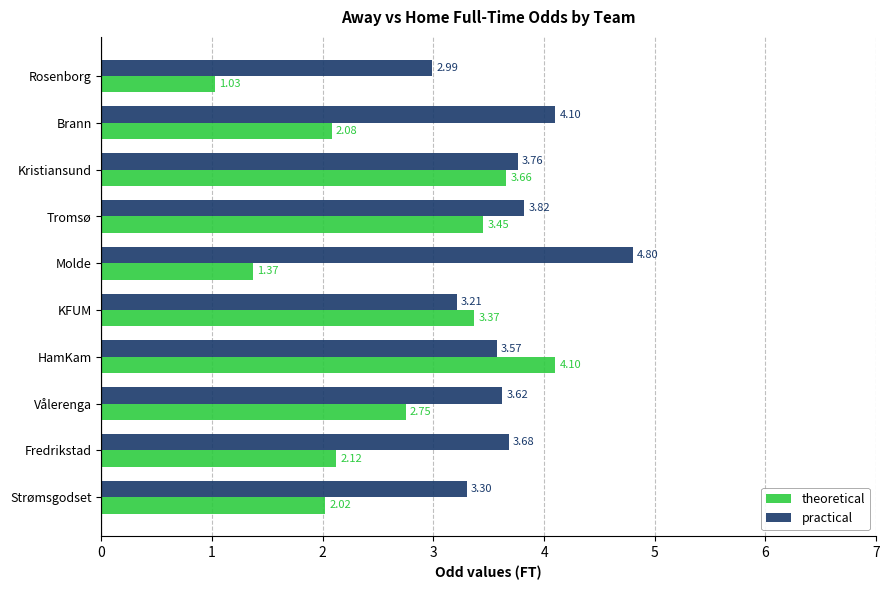

Which series has the largest total across all categories?

practical